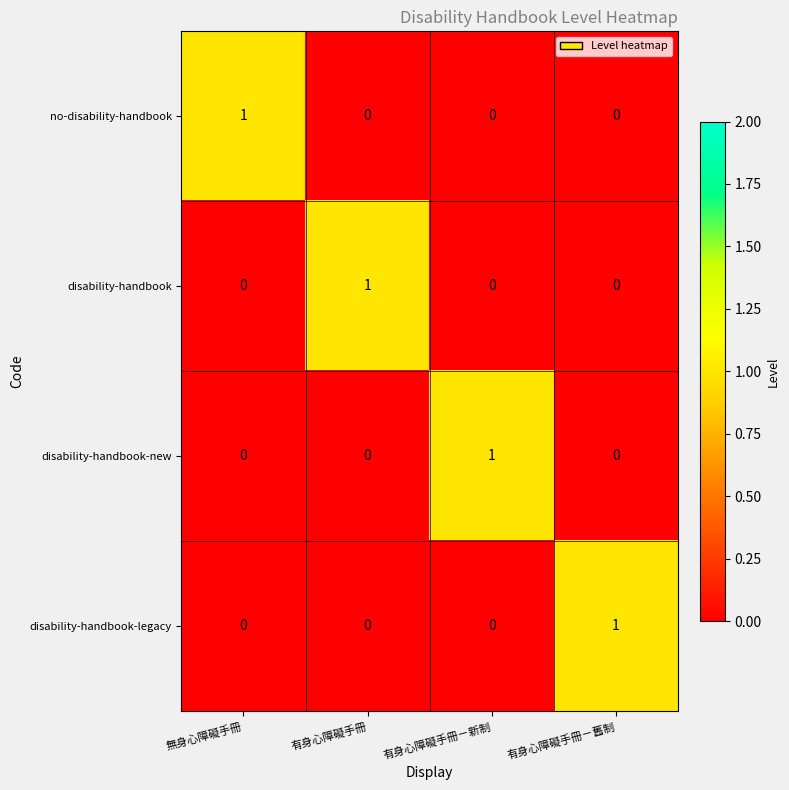

How many values in disability-handbook-new are above zero?

1